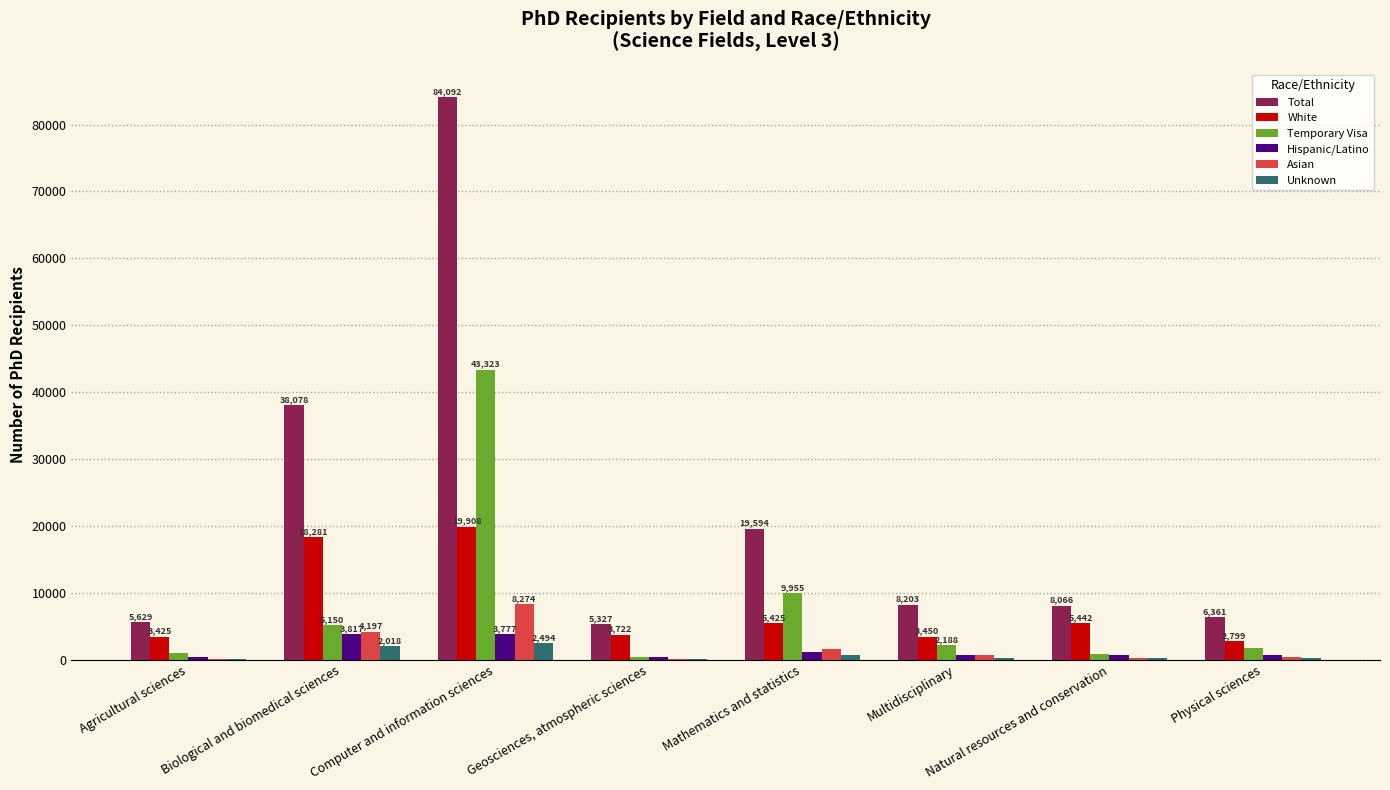

Which series changed the most between Biological and biomedical sciences and Natural resources and conservation?

Total